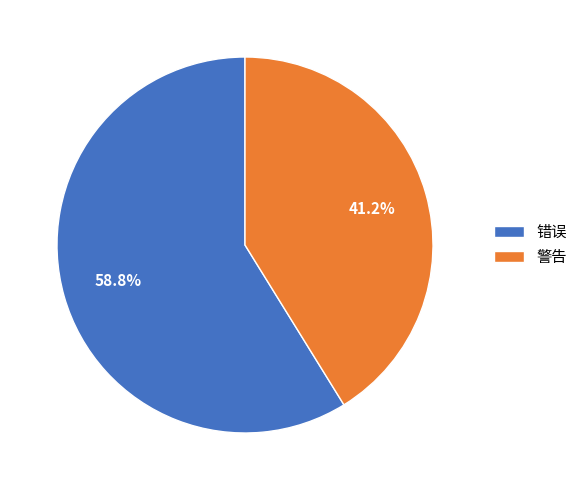

What portion of the pie excludes 警告?

58.8%